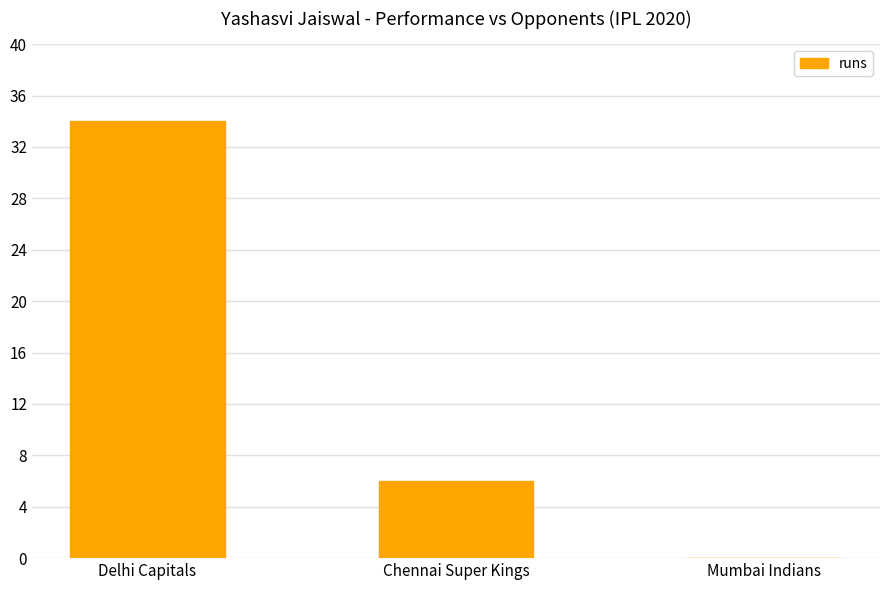

Between Chennai Super Kings and Delhi Capitals, which is larger?

Delhi Capitals